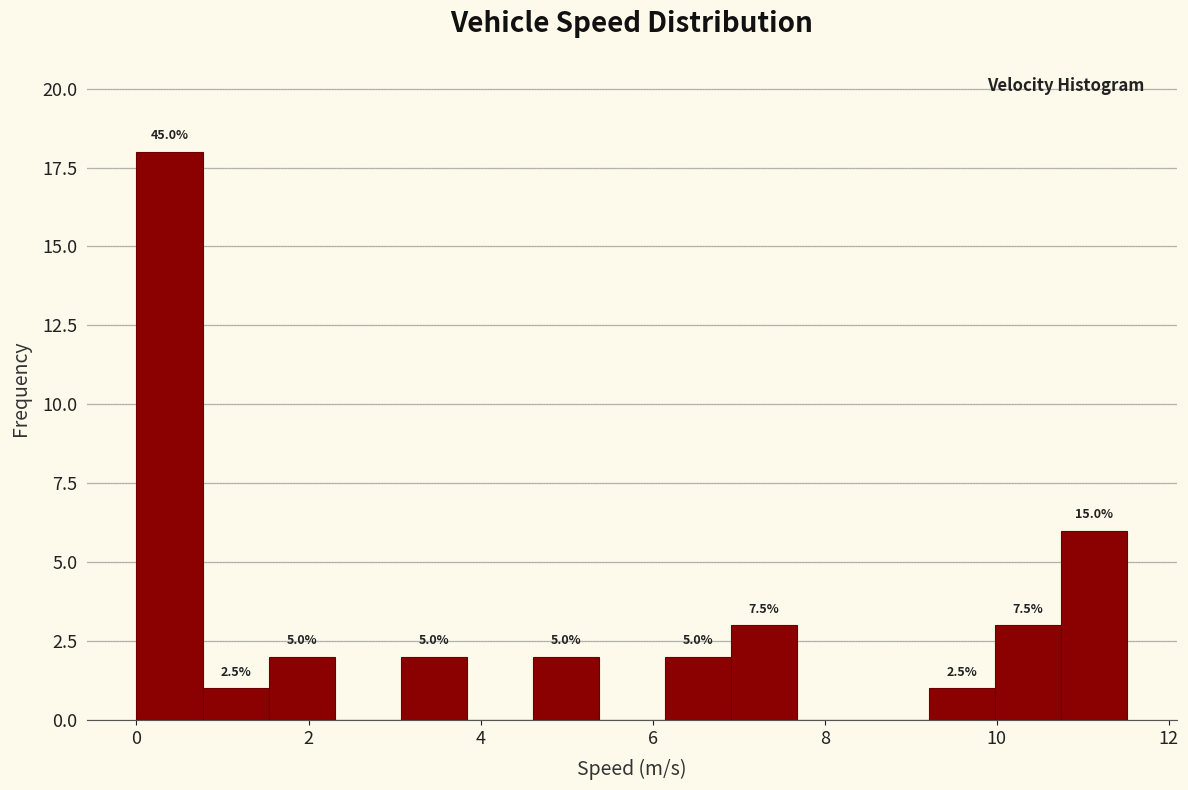

Read against the x-axis, roughly where is the centre of the tallest bar?

0.4